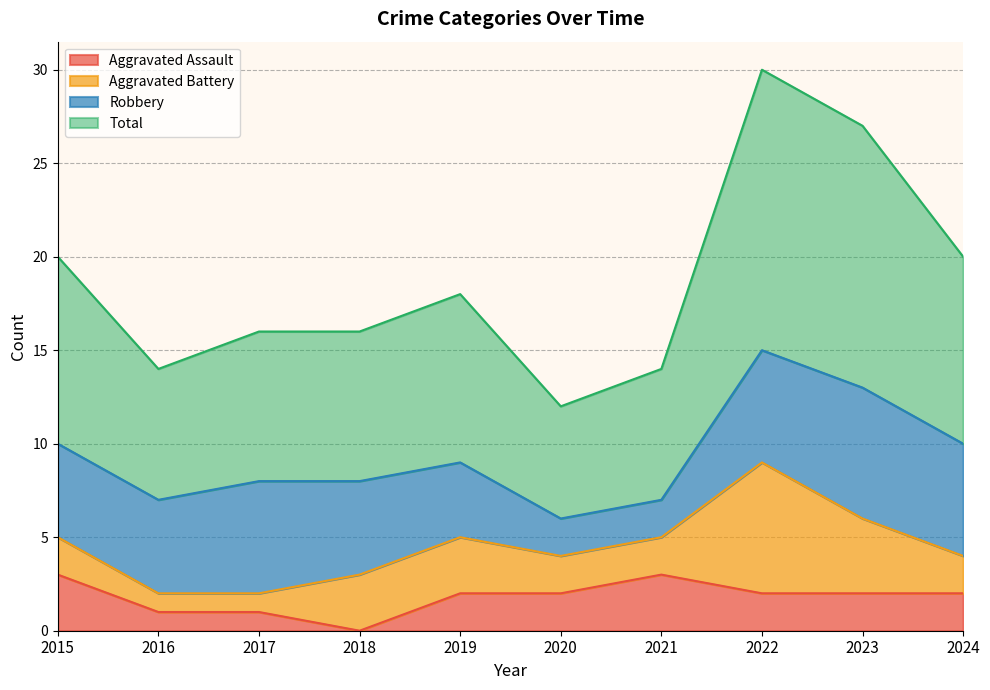

At which category does Total reach its first local valley?

2016